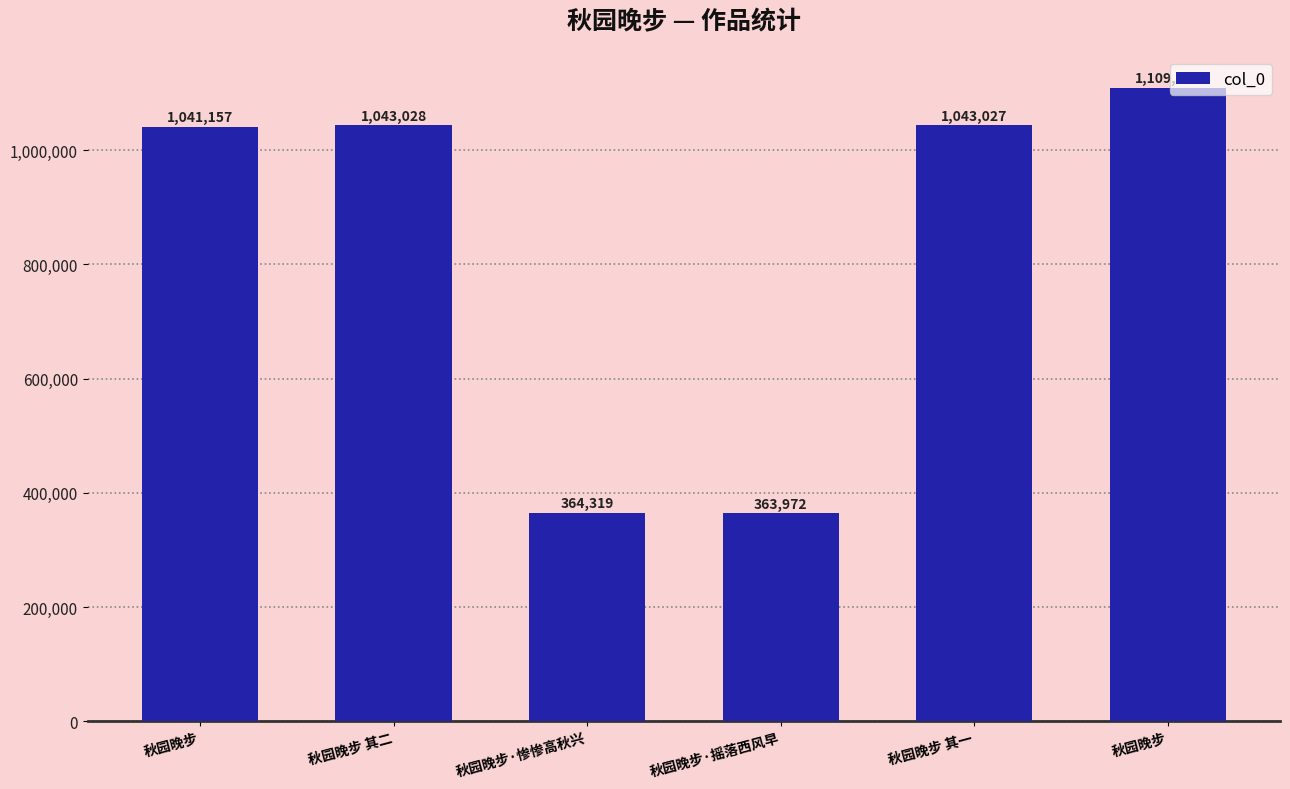

The value at 秋园晚步 其一 is 502154. True or false?

False